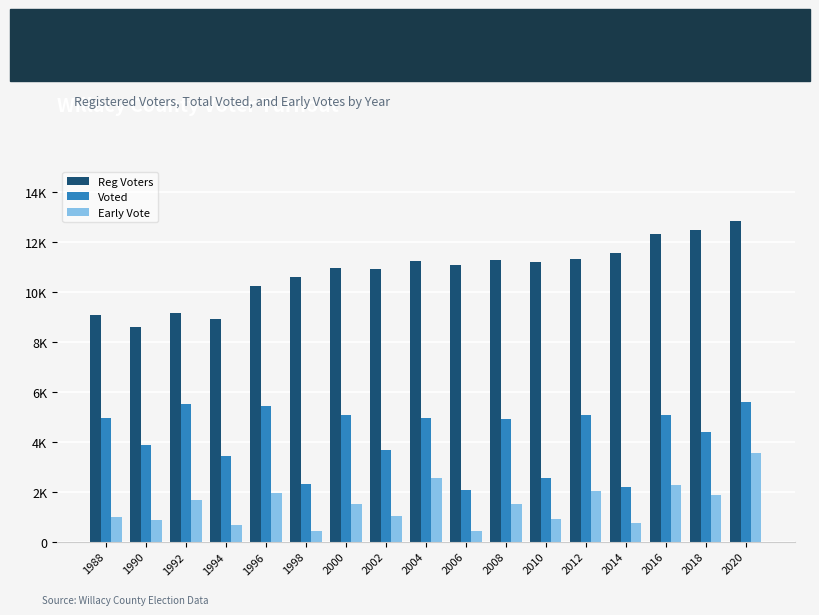

What is the difference between the Early Vote values at 1988 and 2014?

250